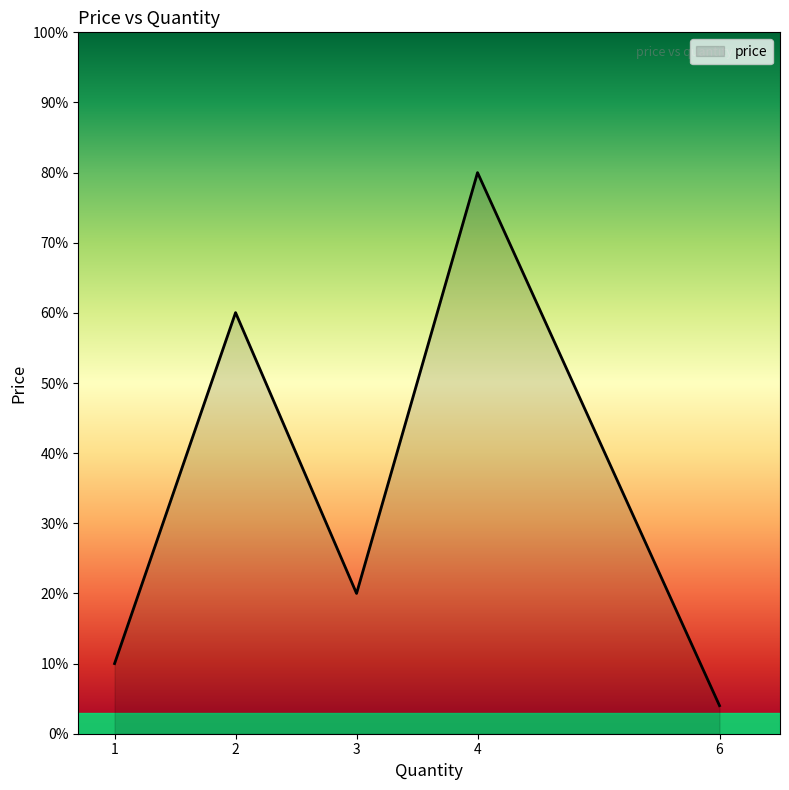

Does the chart have visible grid lines?

No